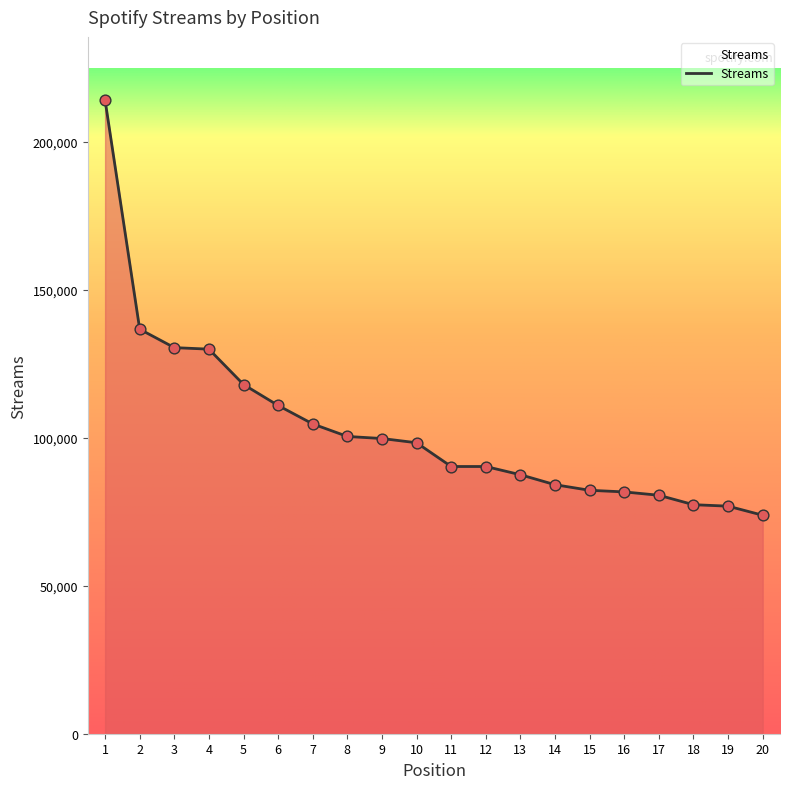

What is the change in value from 14 to 16?

-2432